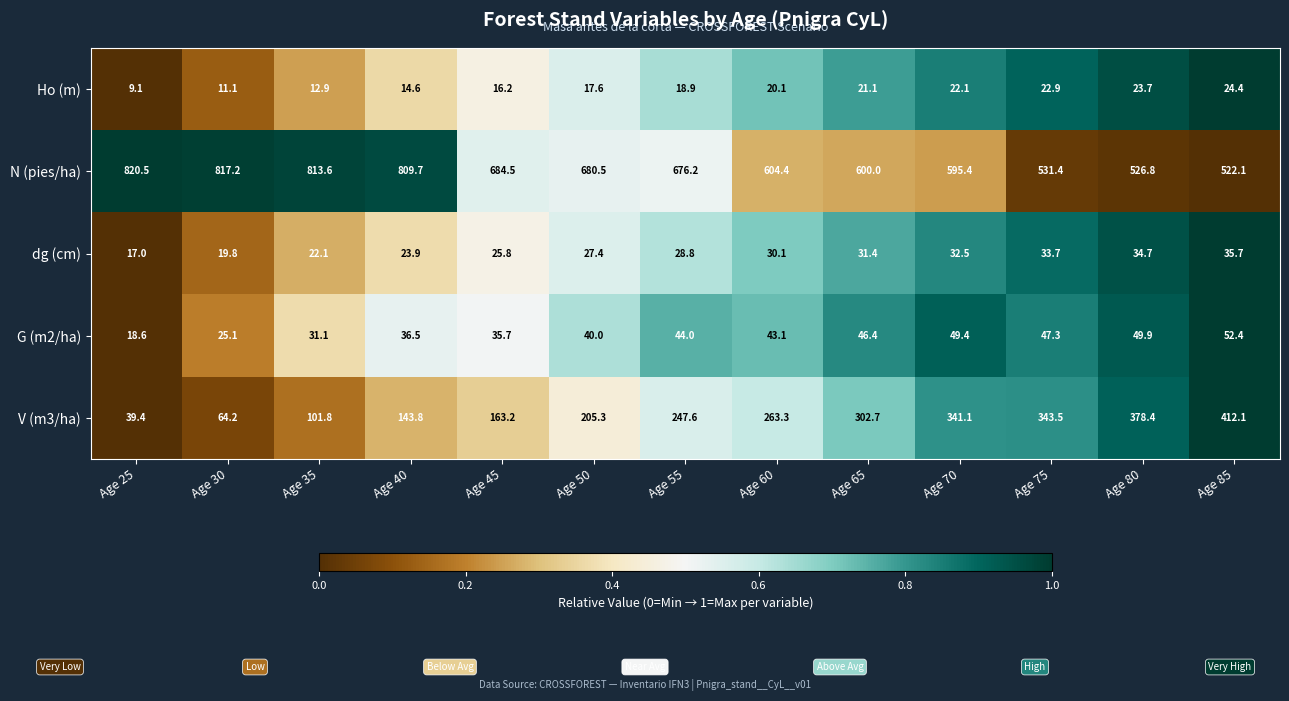

At which category is the sum across all series the highest?

Age 85